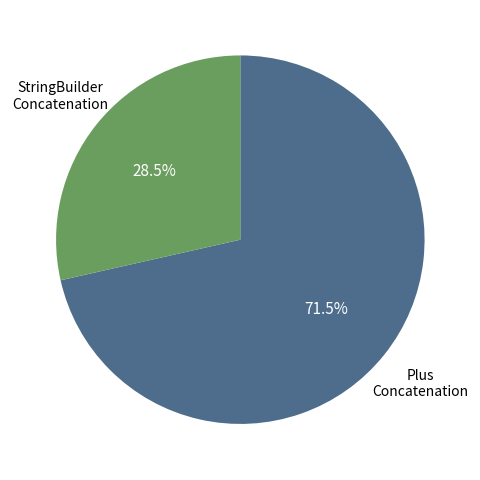

Is there a majority slice in this chart?

Yes